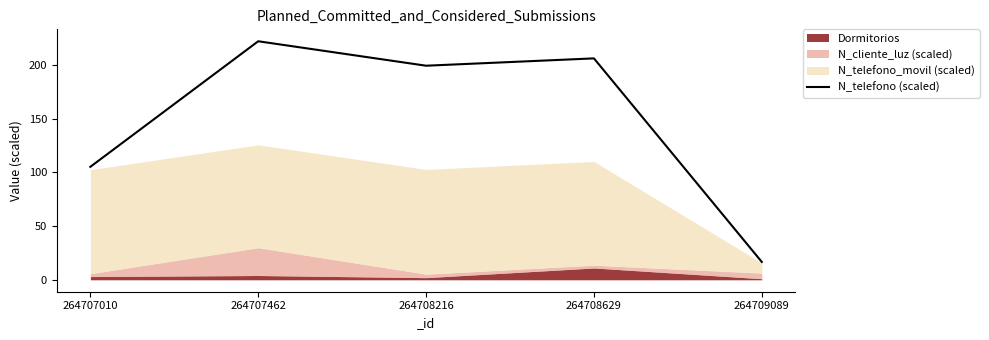

Is it true that the value at 264709089 is 16.6?

True